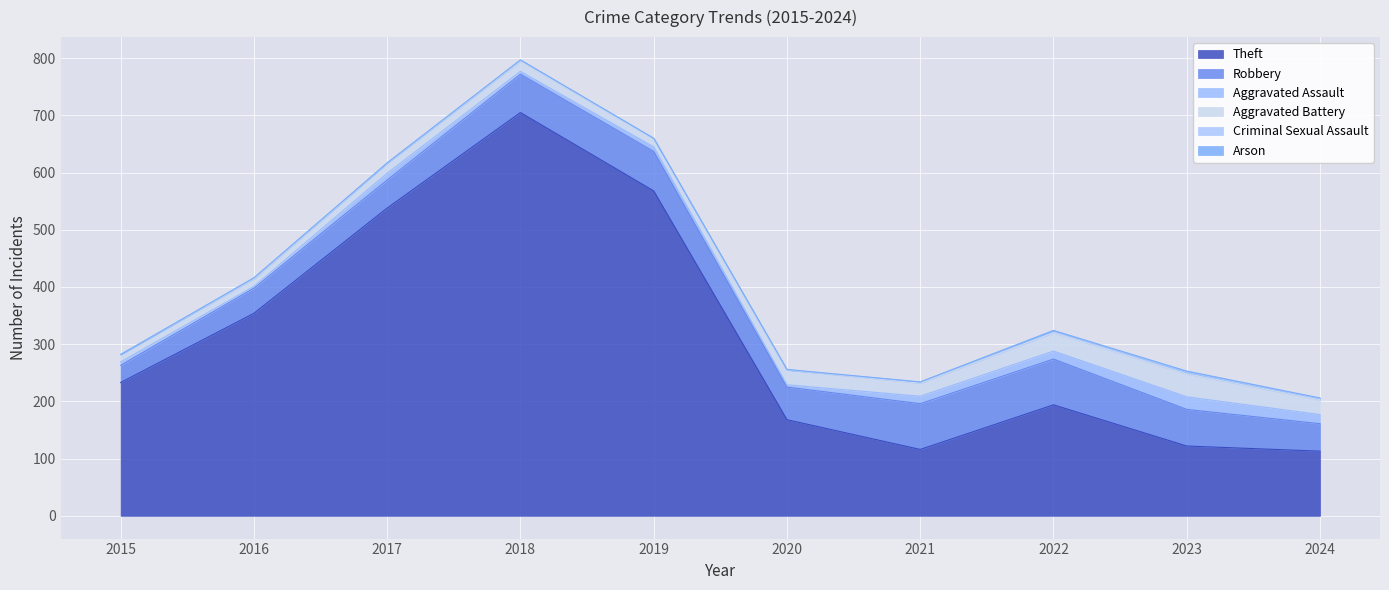

True or false: Theft and Robbery intersect in this chart.

False